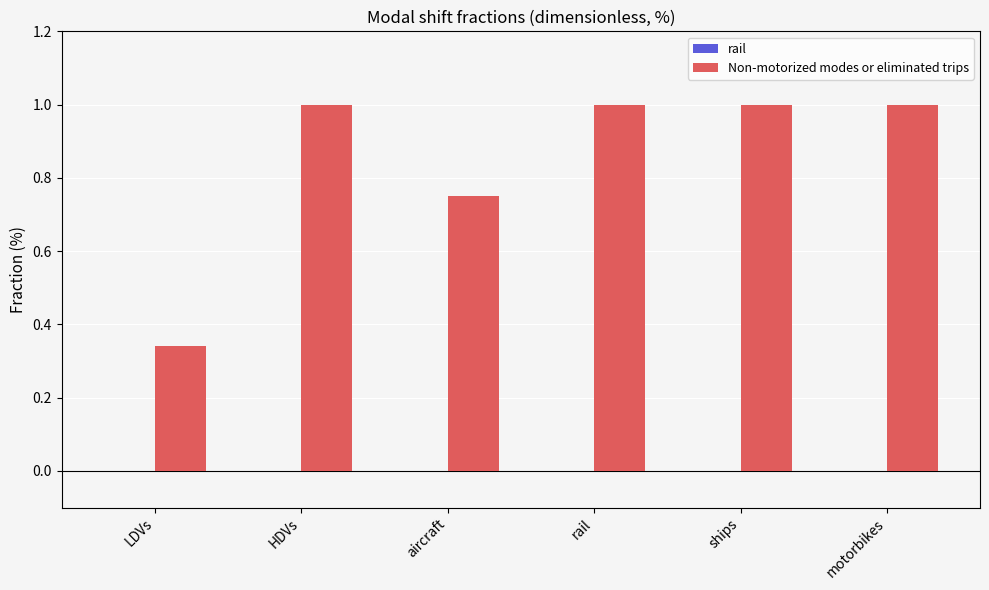

At which label is the value closest to 0?

LDVs